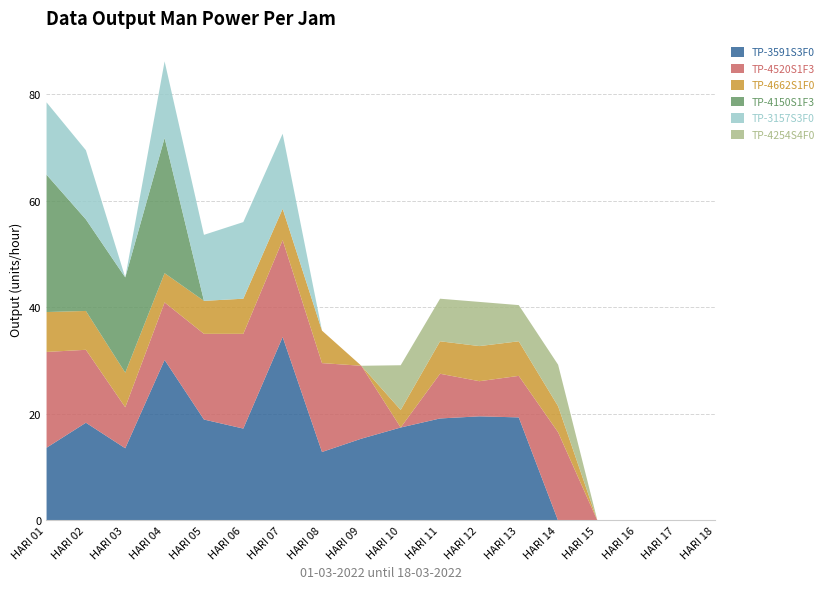

At which label does TP-4520S1F3 reach its peak?

HARI 07